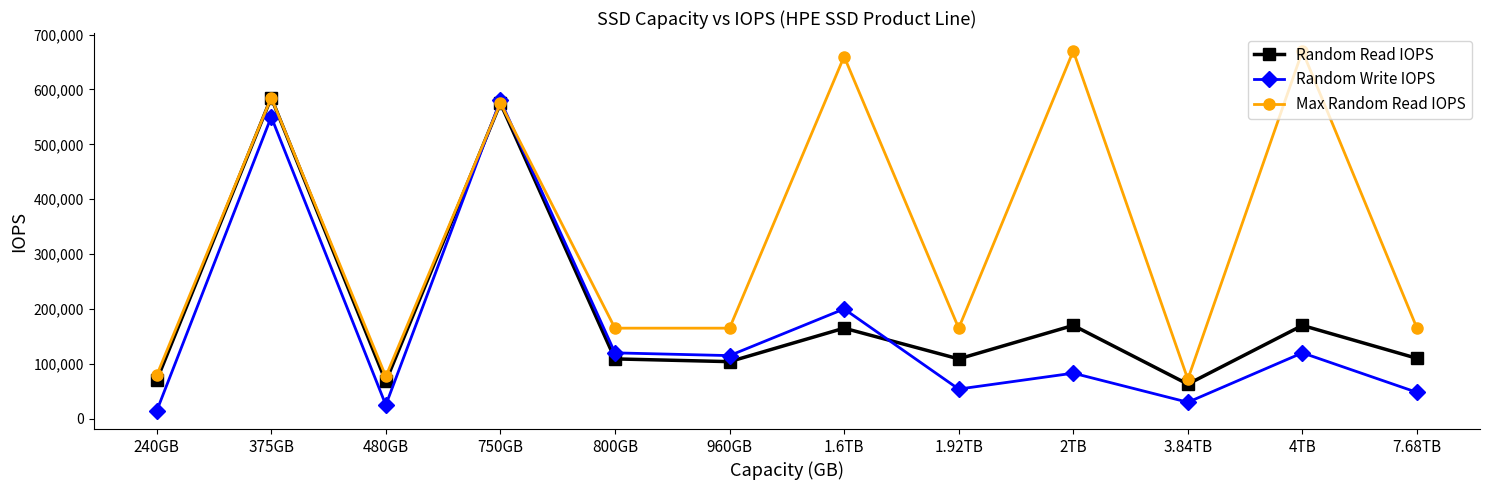

How many lines are shown in the chart?

3